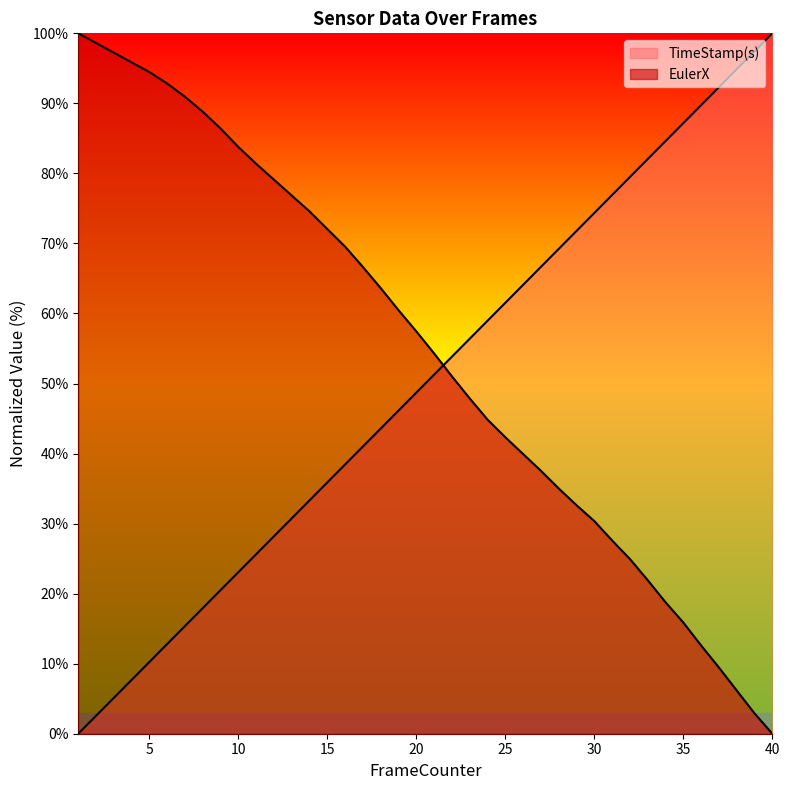

True or false: TimeStamp(s) has a value of 28.2 at 12.

True